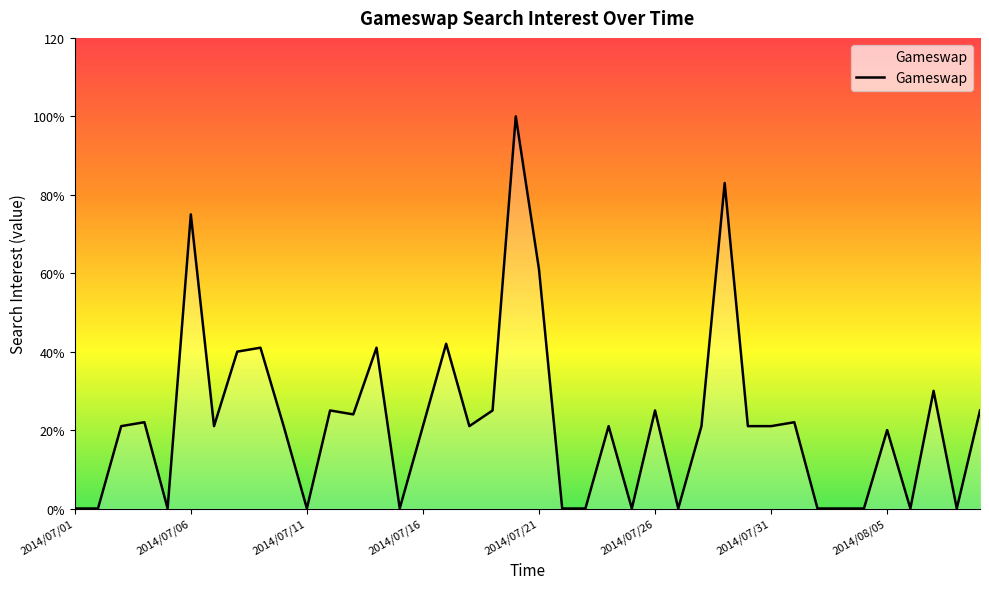

Does the chart have visible grid lines?

No